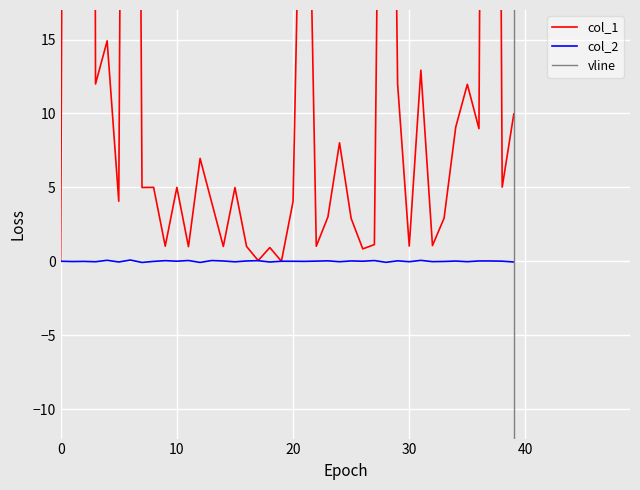

At 29, list the series in order from largest to smallest.

col_1, col_2